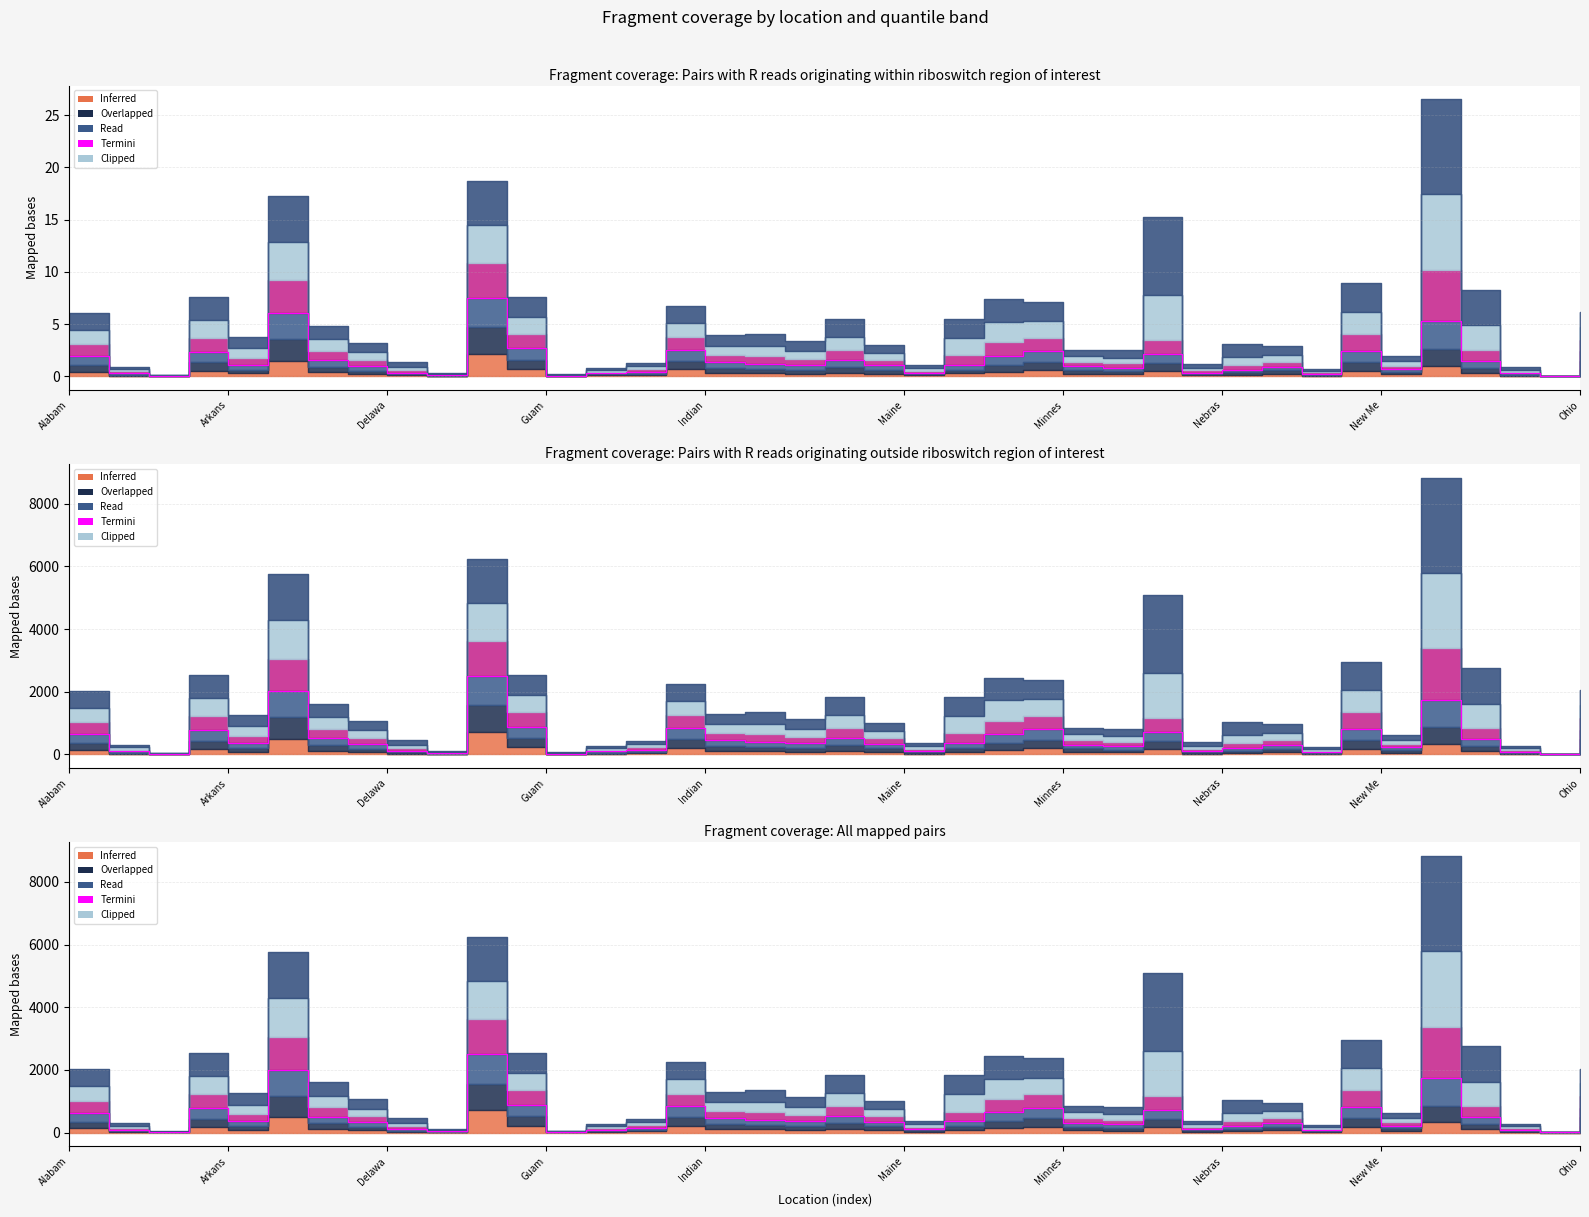

Does the chart display data point markers on the line(s)?

No